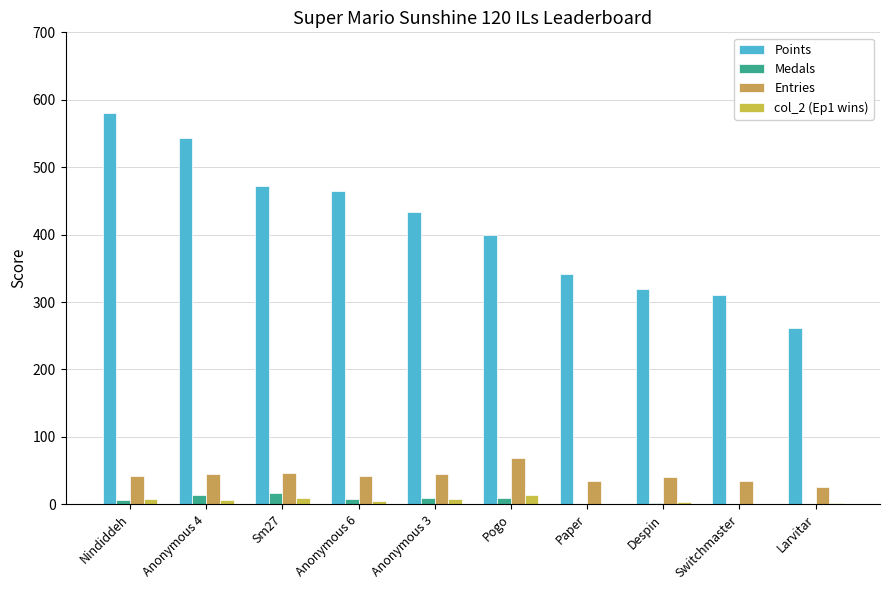

What are all the series names shown in the legend?

Points, Medals, Entries, col_2 (Ep1 wins)